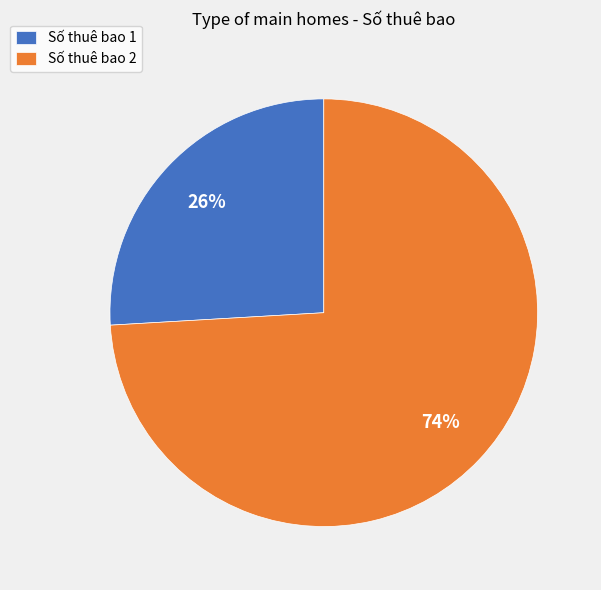

Which has a higher value, Số thuê bao 2 or Số thuê bao 1?

Số thuê bao 2